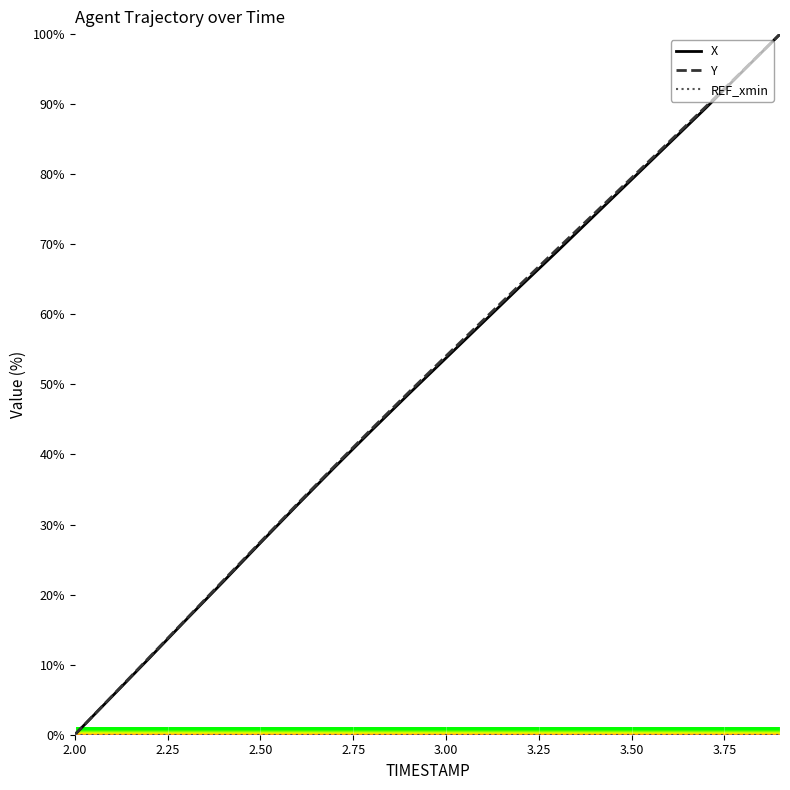

Which series has the widest spread of values?

X